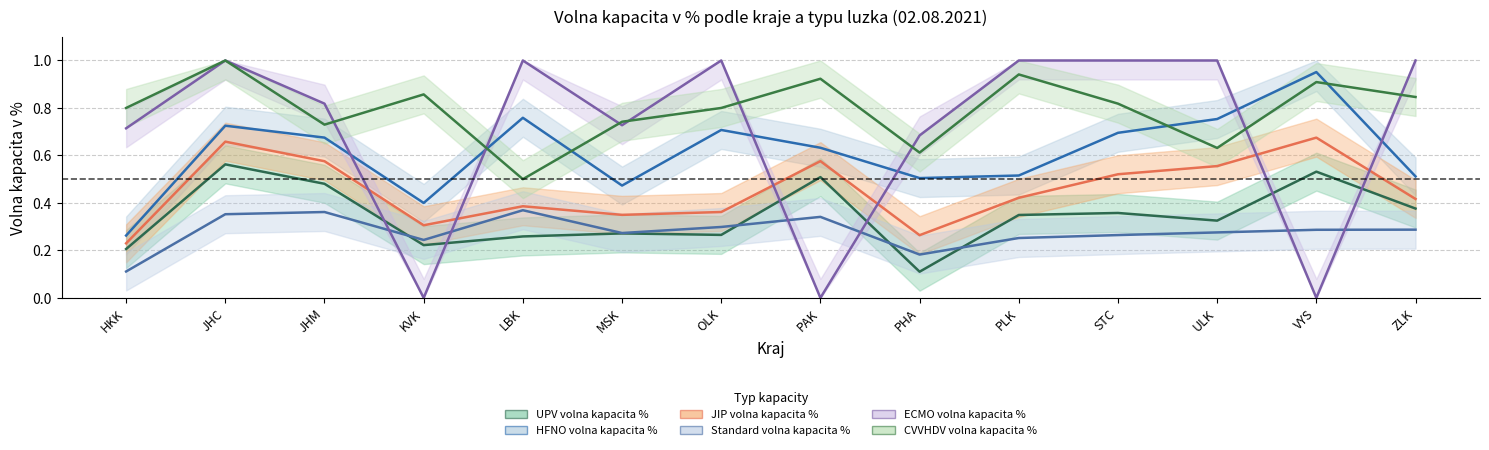

At which label does ECMO volna kapacita % reach its minimum?

KVK